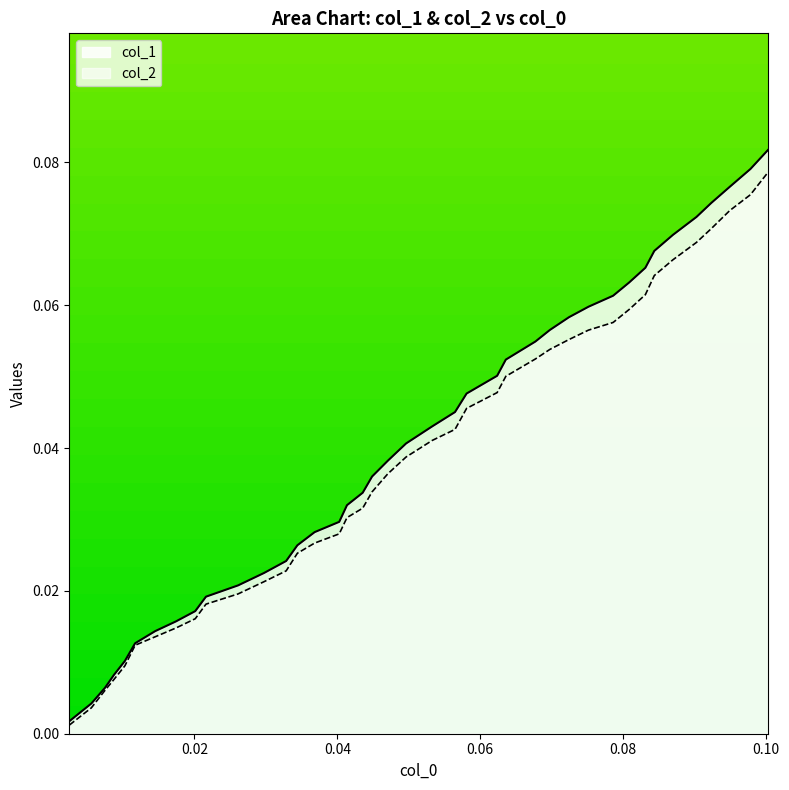

Which series has the largest range (max minus min)?

col_1